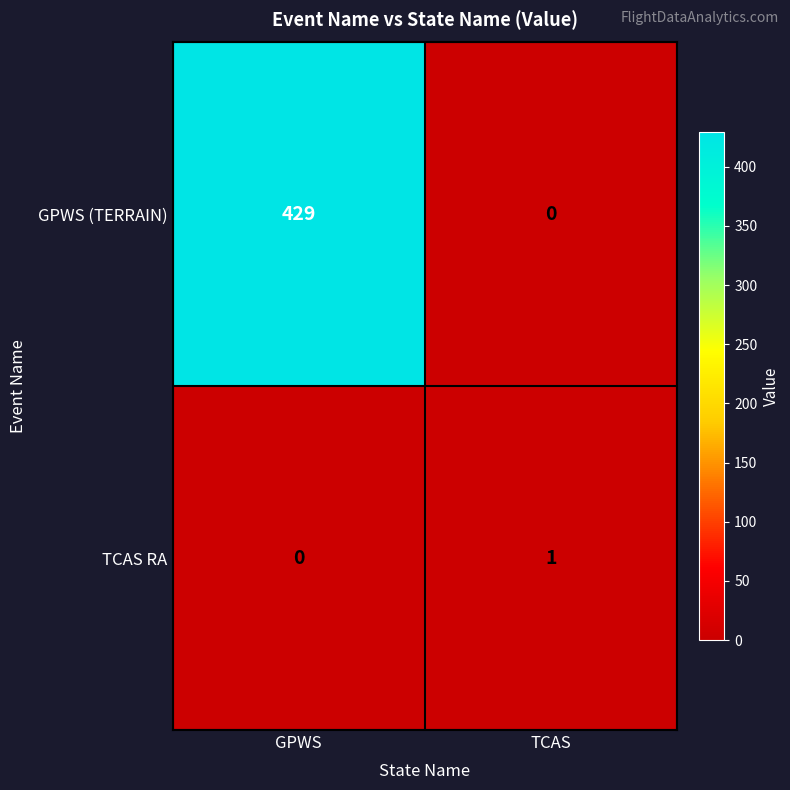

What is the difference between the highest and lowest values at GPWS?

429